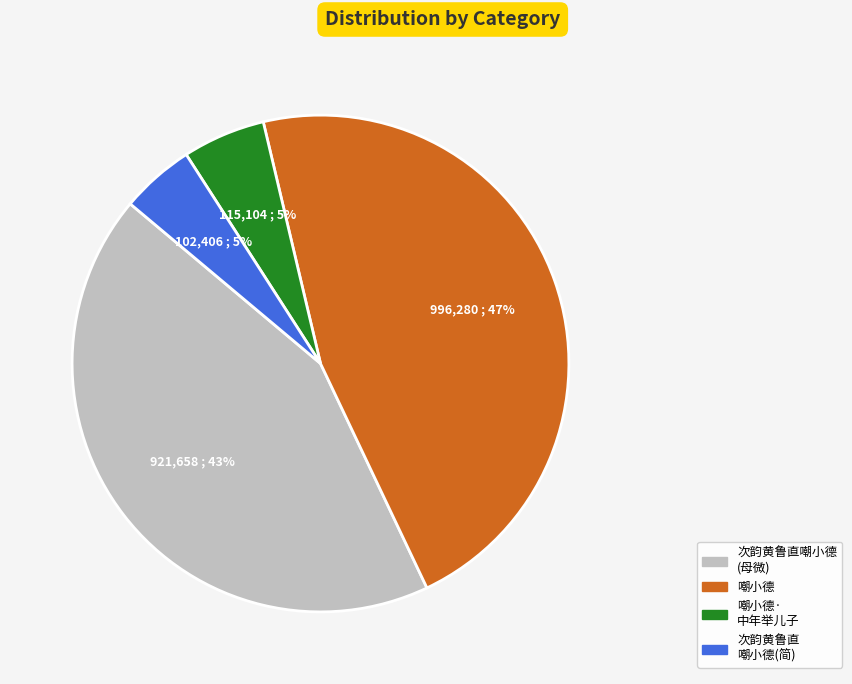

How many segments does this pie chart have?

4